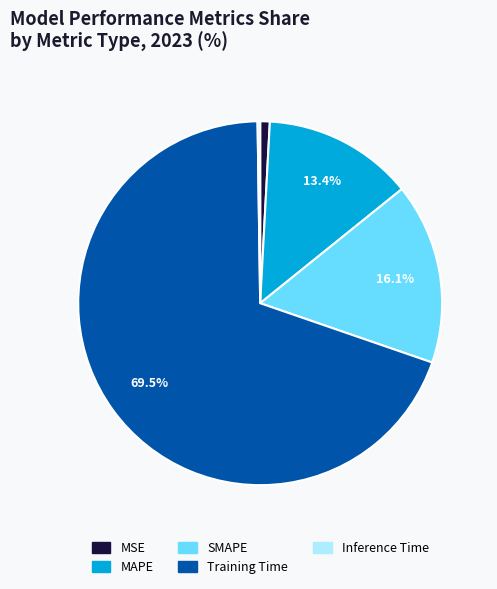

Which slice is the largest?

Training Time